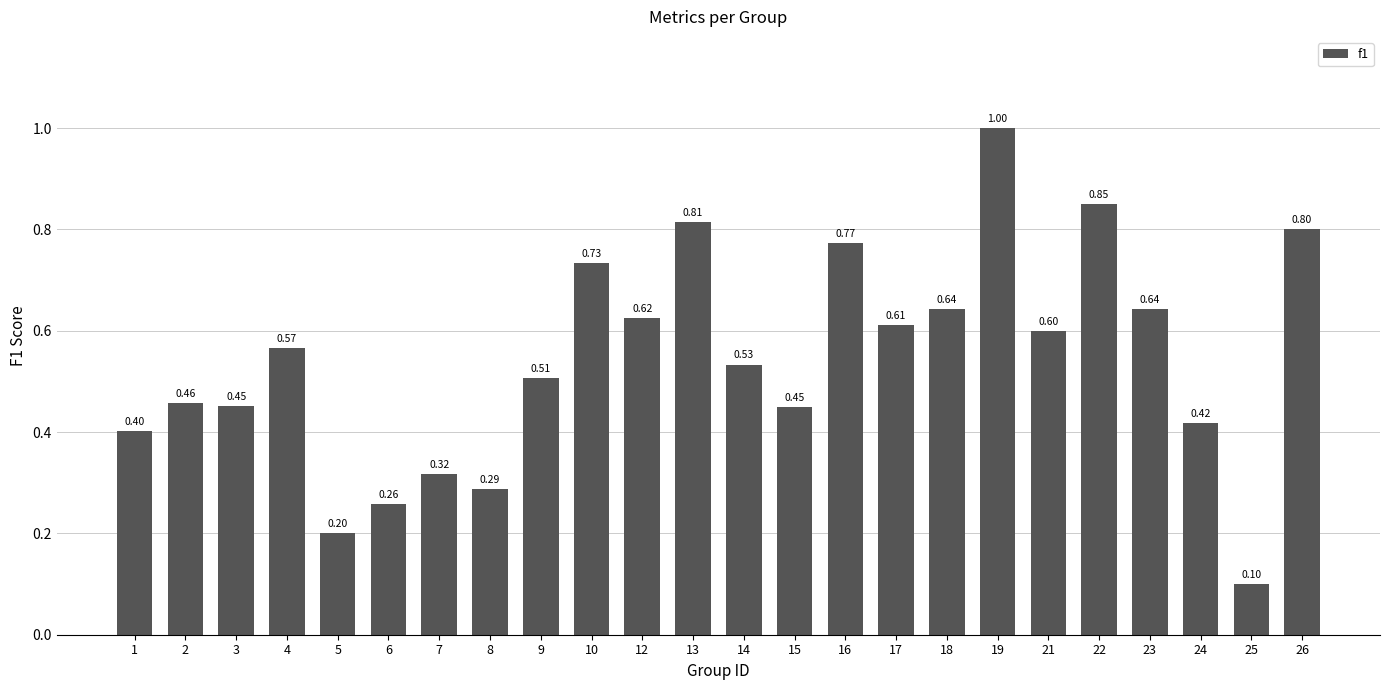

How many distinct data groups are displayed?

1